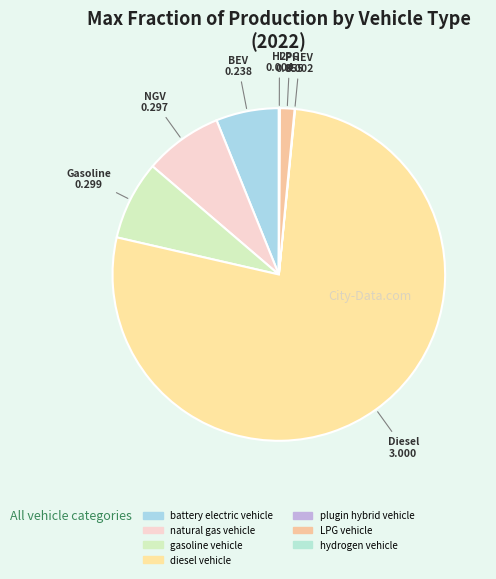

Is there a majority slice in this chart?

Yes